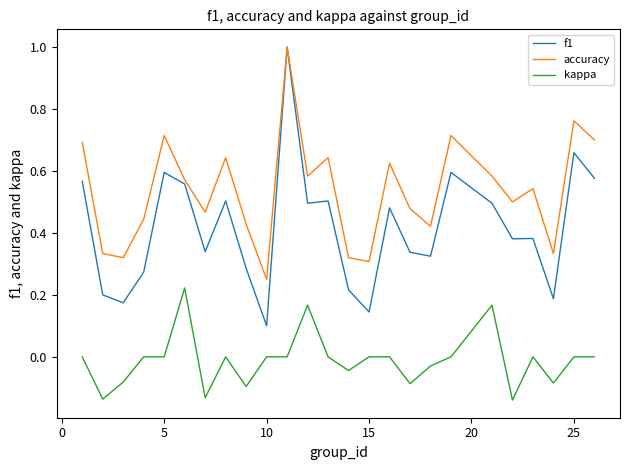

What are all the series names shown in the legend?

f1, accuracy, kappa